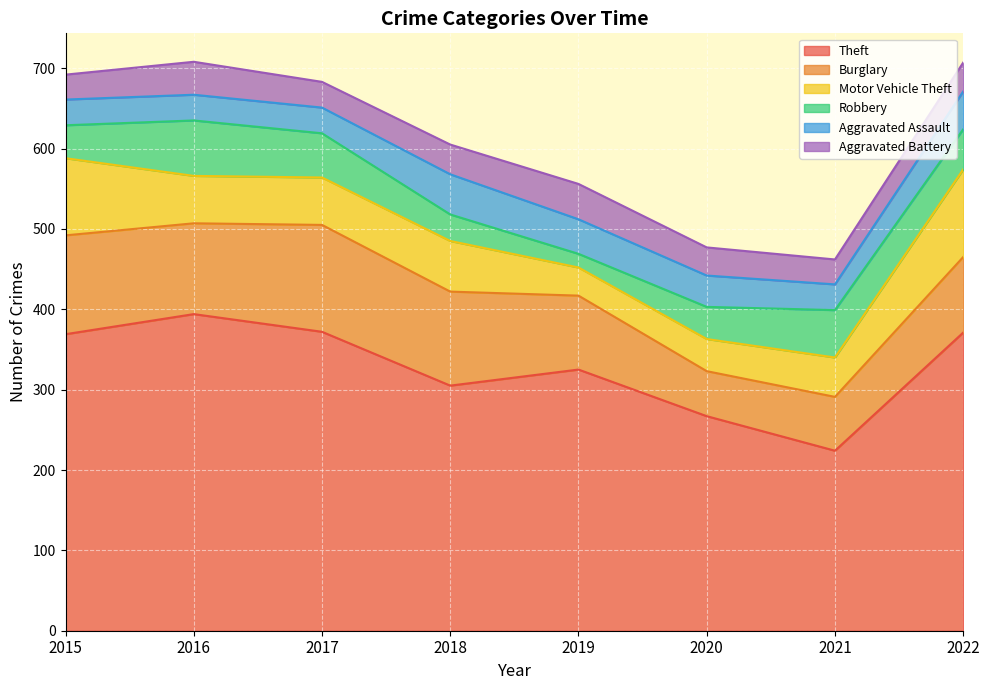

What is the difference between the maximum and minimum values in the Burglary series?

77